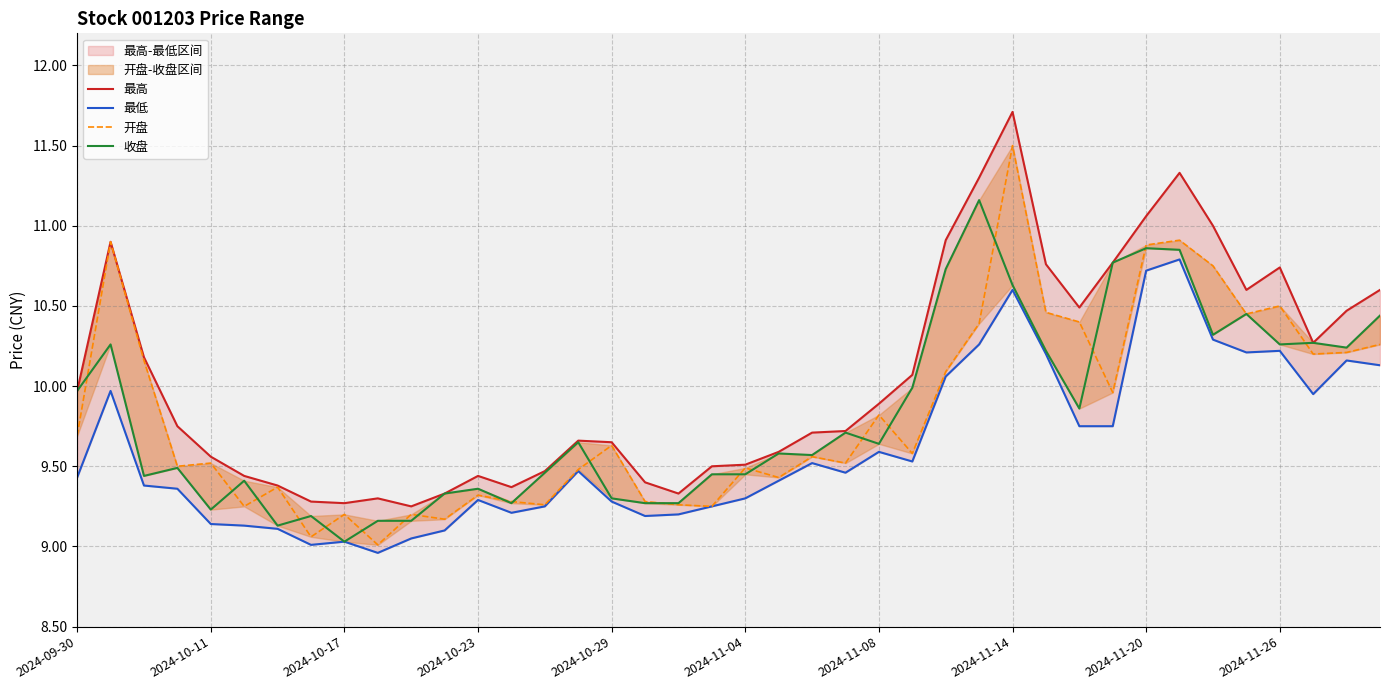

What is the difference between the second highest and second lowest values in the 收盘 series?

1.7